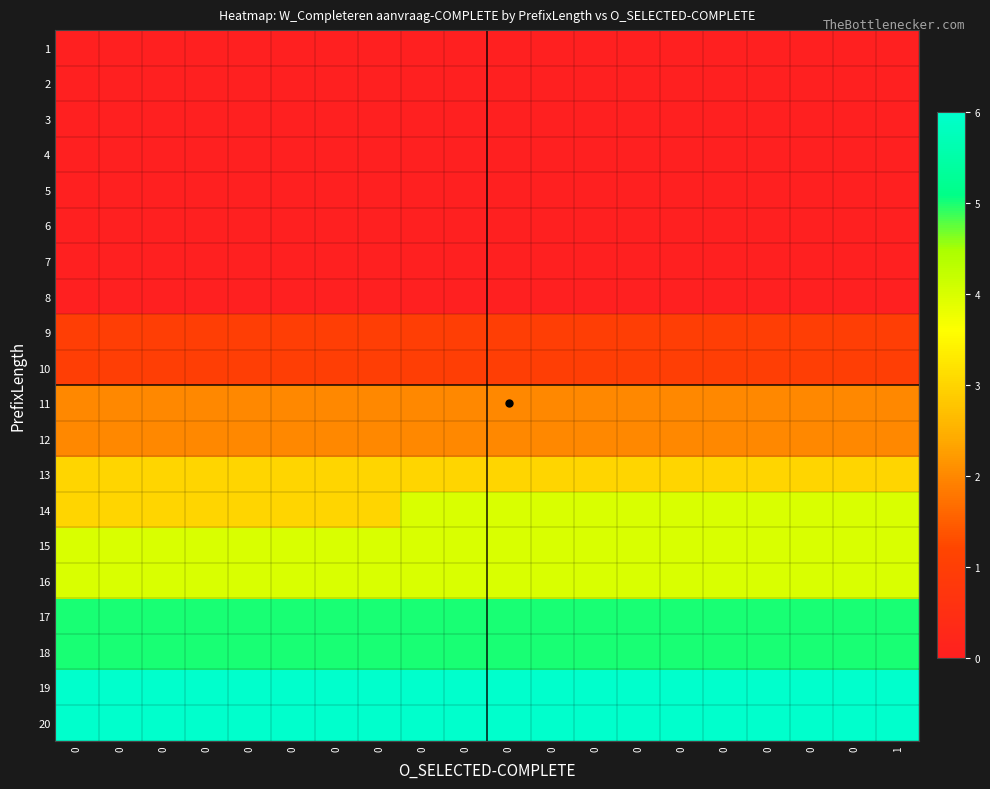

Count the number of categories in the chart.

20